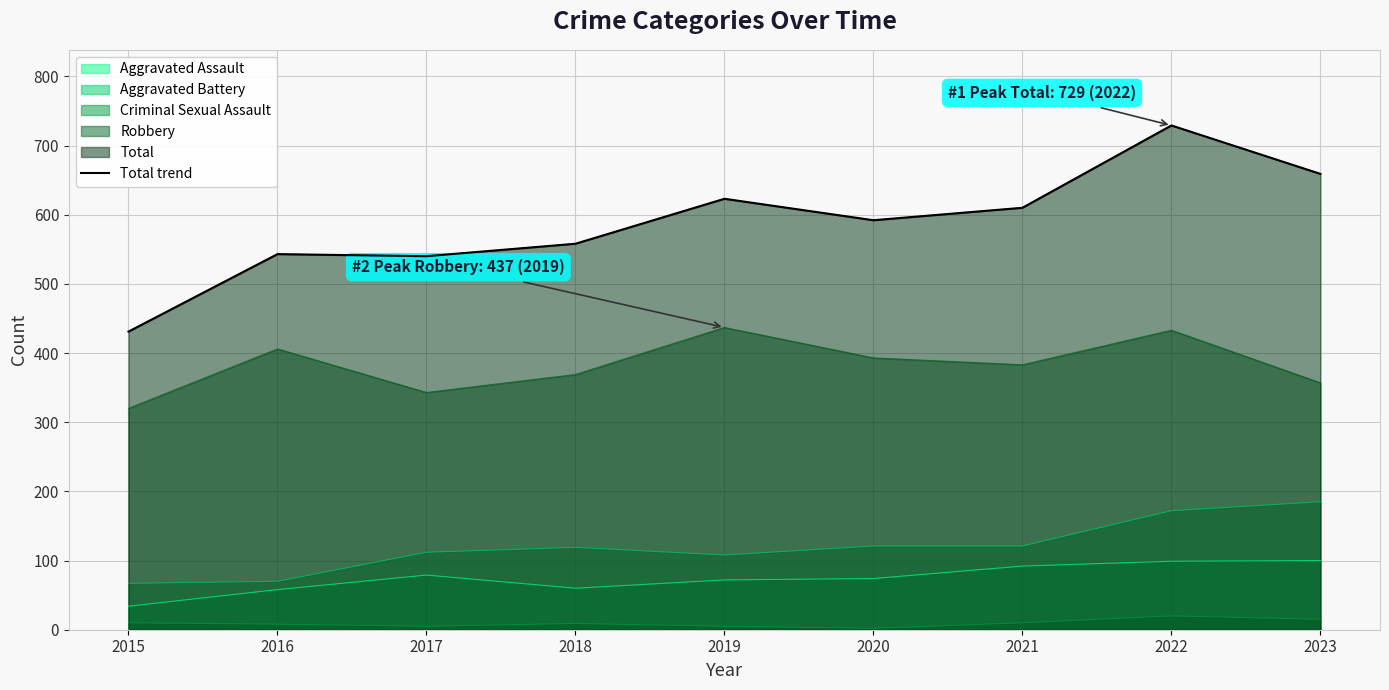

What is the sum of the values at 2018 and 2016?

1101